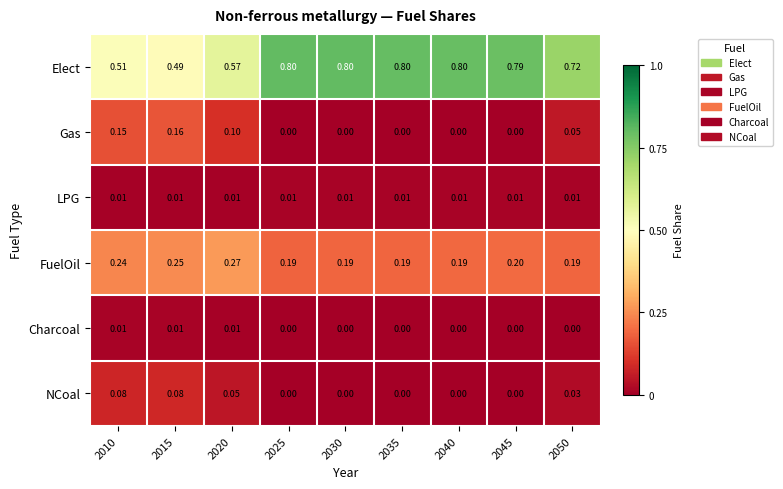

At how many categories does at least one series exceed 0?

9